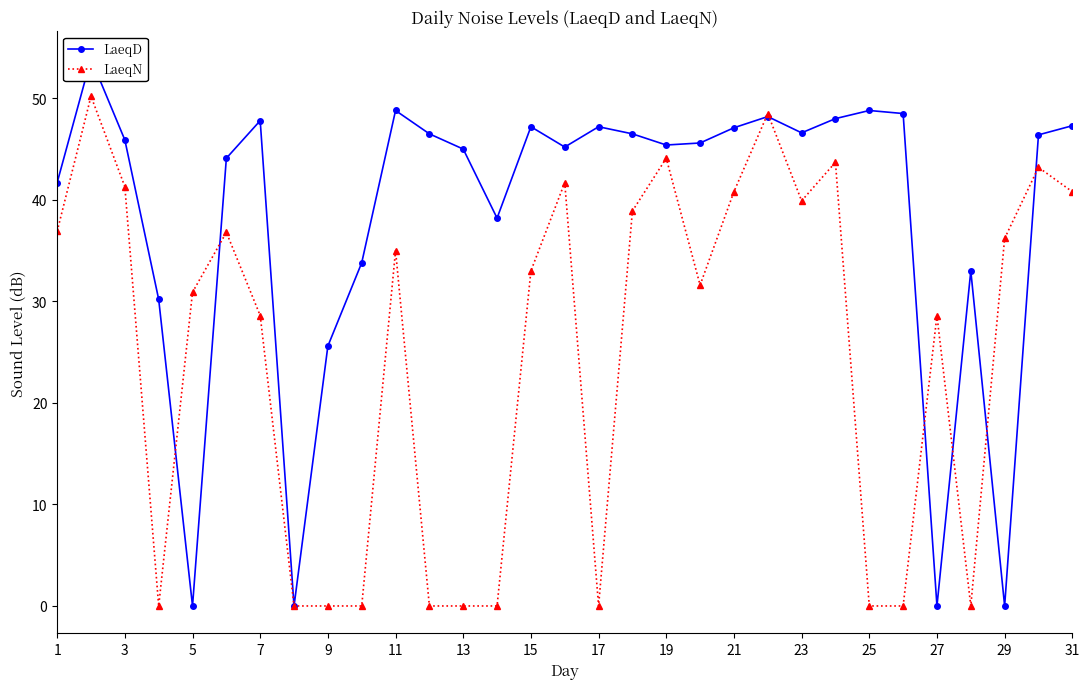

What is the difference between the second highest and second lowest values in the LaeqD series?

48.8